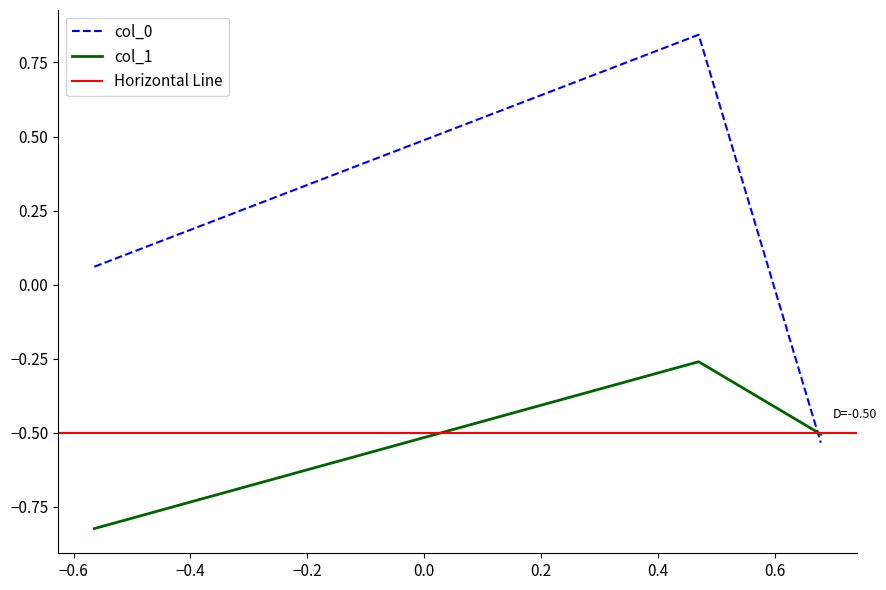

Is it true that col_0 equals 0.0 at −0.8?

False